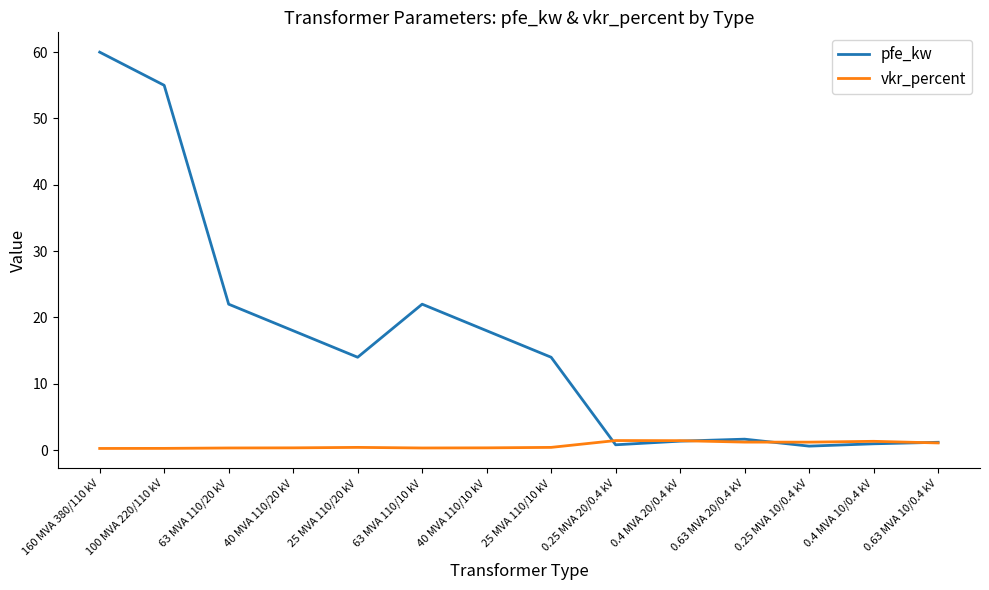

Between which two adjacent categories do pfe_kw and vkr_percent first intersect?

25 MVA 110/10 kV and 0.25 MVA 20/0.4 kV